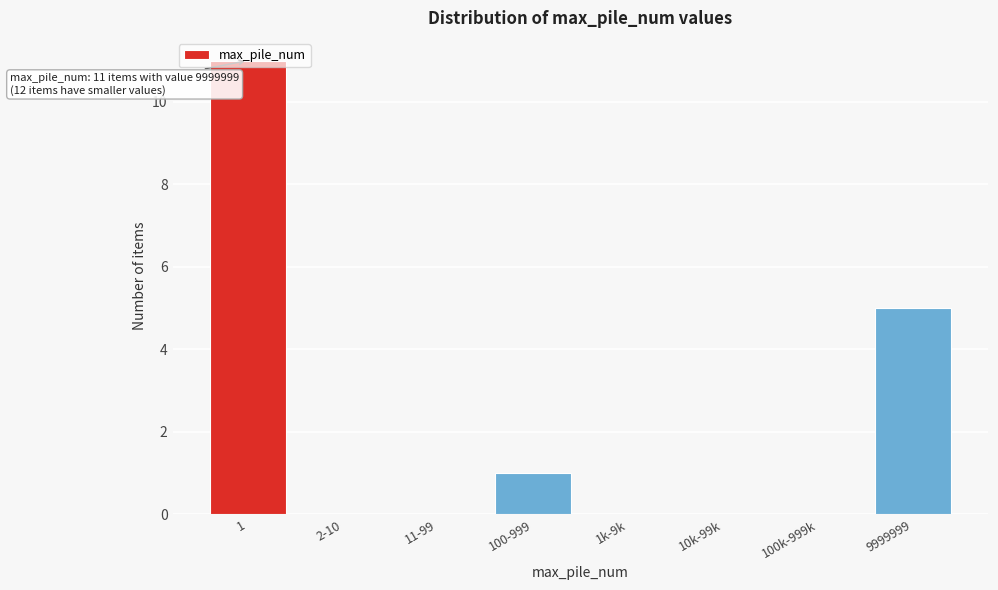

What is the change in value from 1 to 9999999?

-6